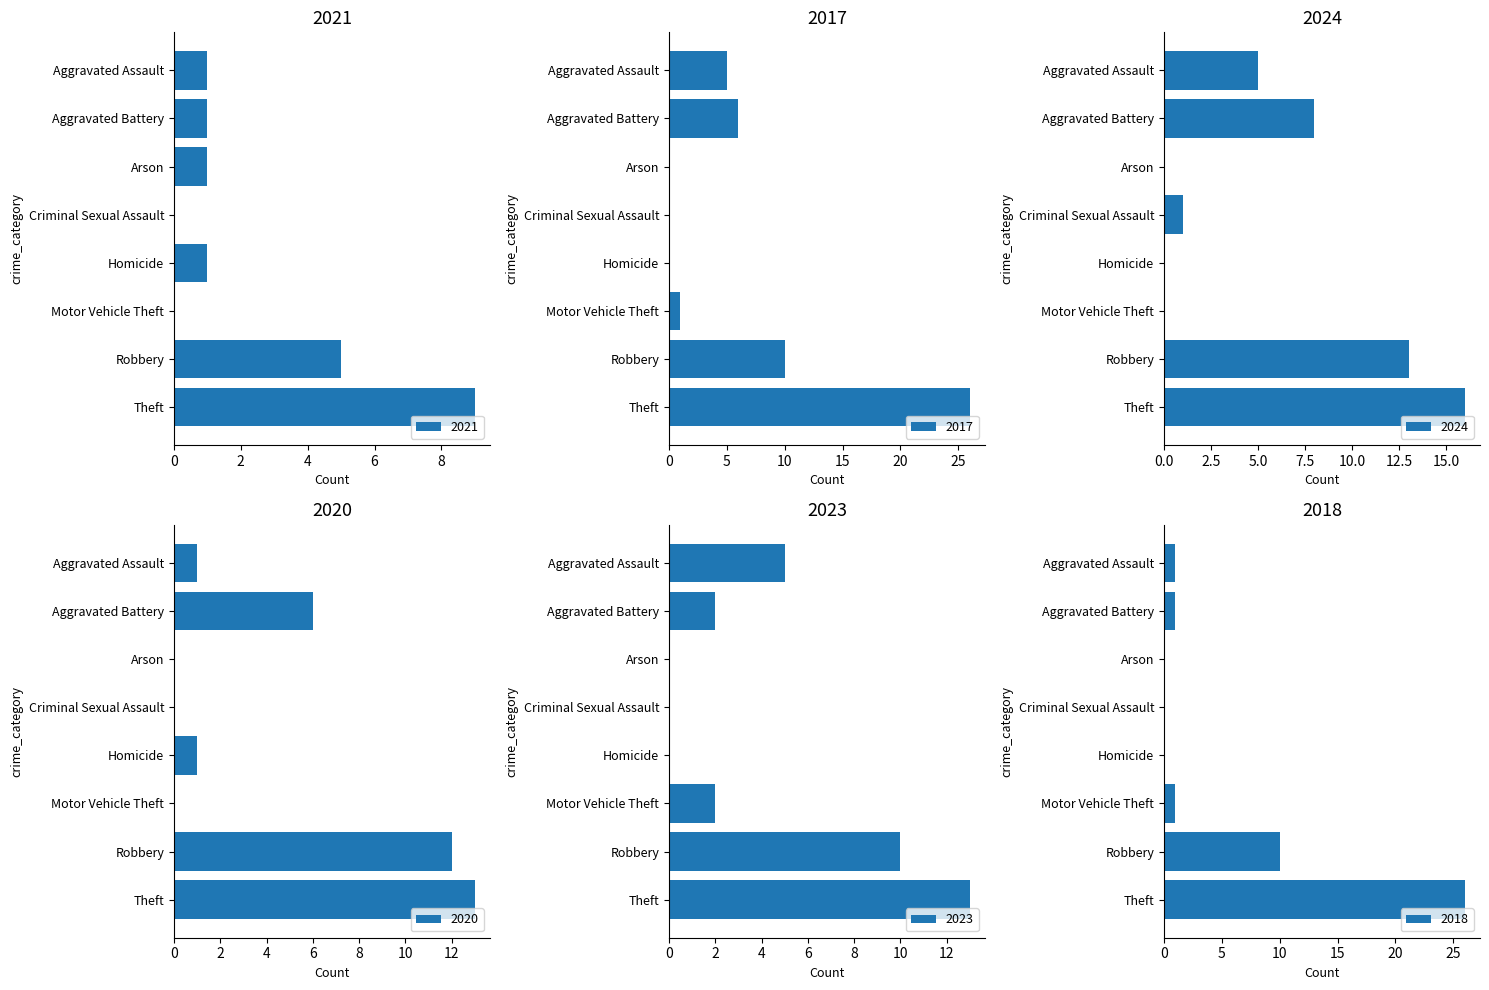

At which label does 2021 reach its minimum?

Criminal Sexual Assault